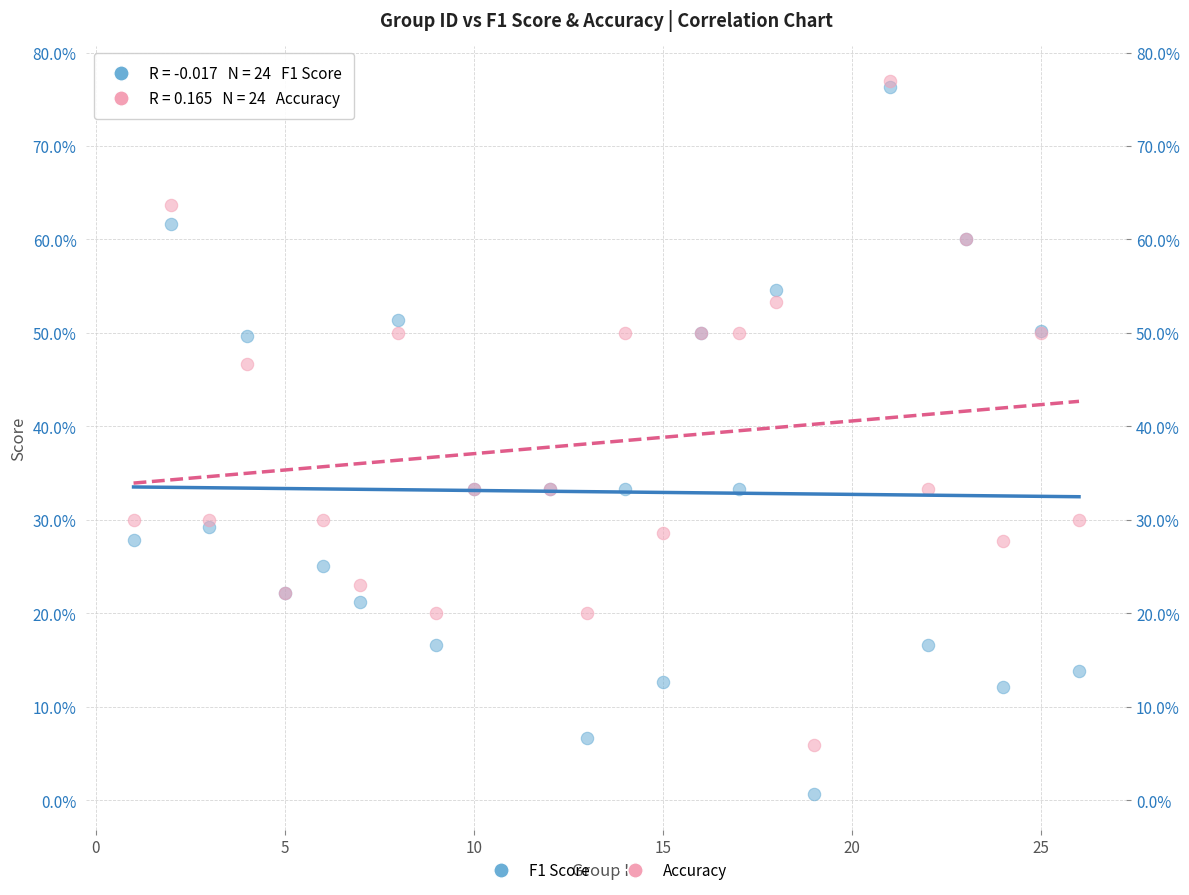

Which series contains the lowest Y value?

F1 Score